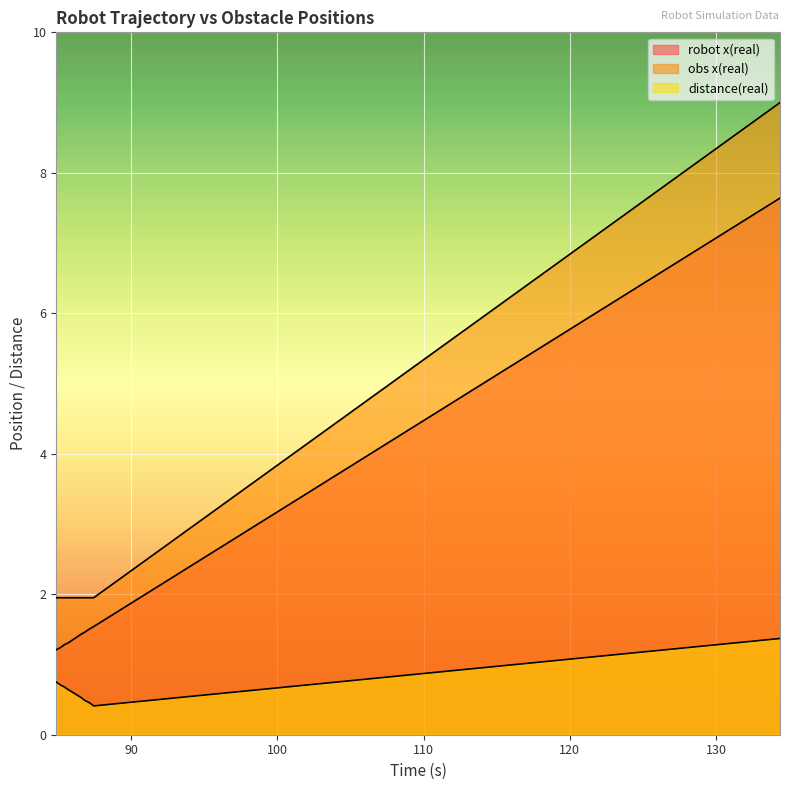

What is the value of the distance(real) point at the 9th from the left?

1.4